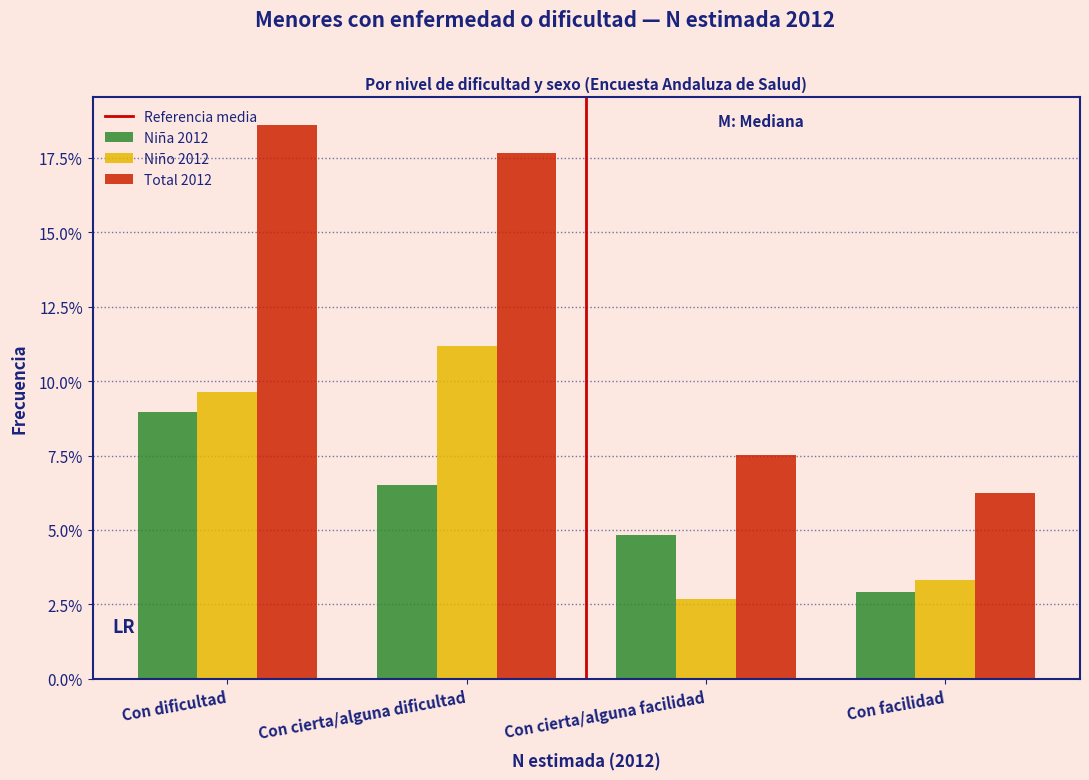

The Niño 2012 series shows 3.3 at Con facilidad. True or false?

True